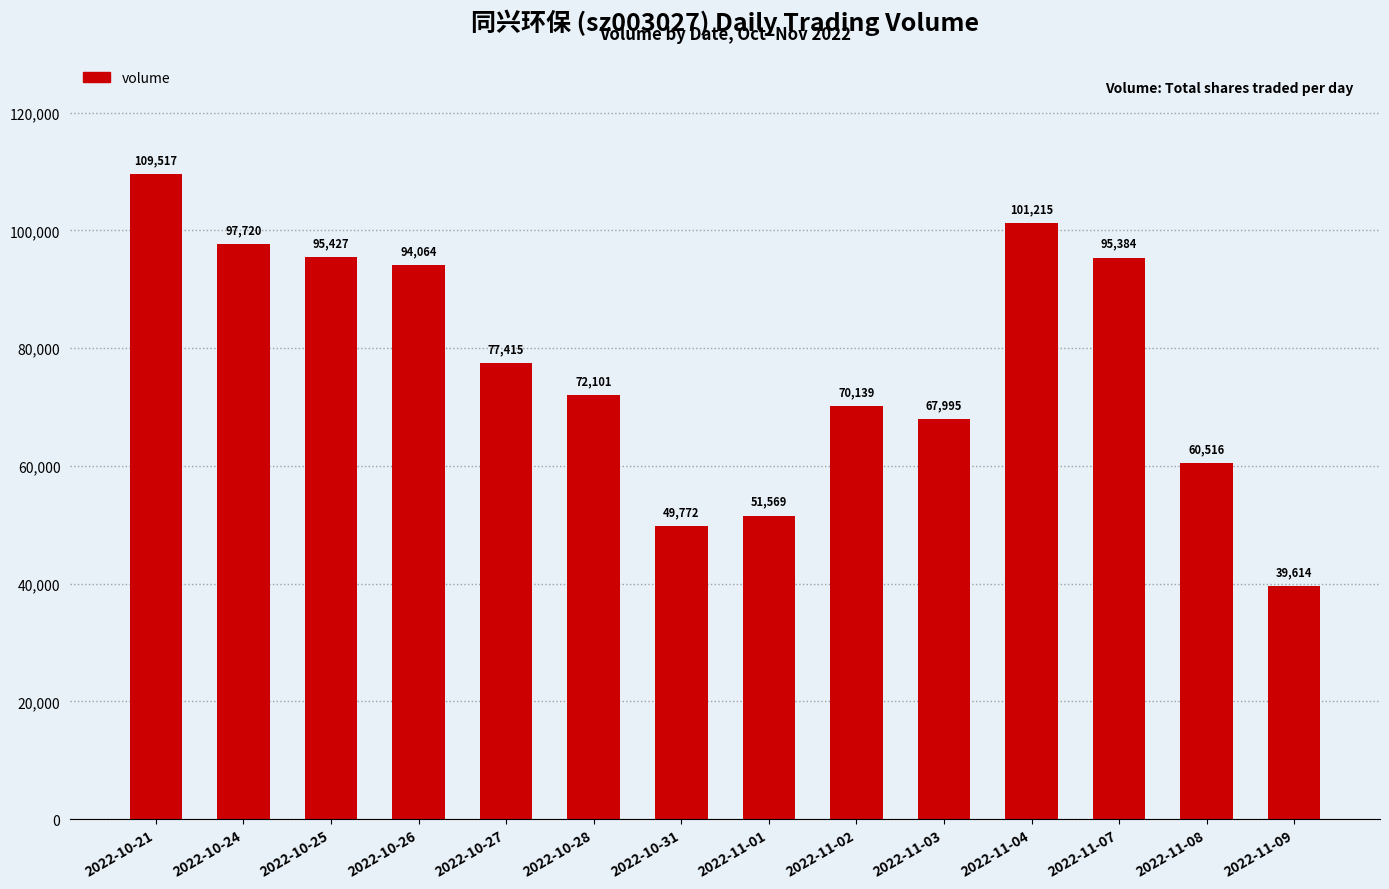

What is the sum of all values?

1082448